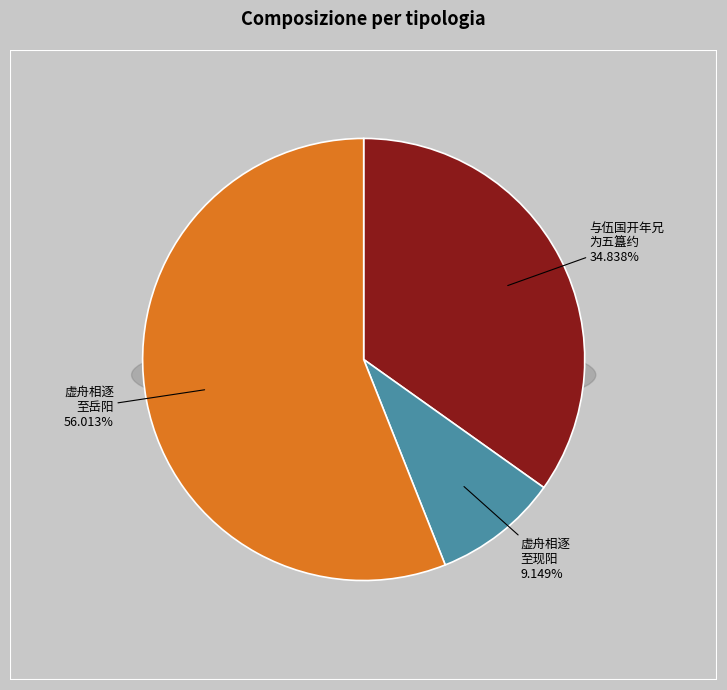

Which slice is the largest?

虚舟相逐至岳阳录示旧日避风诗和韵纪事